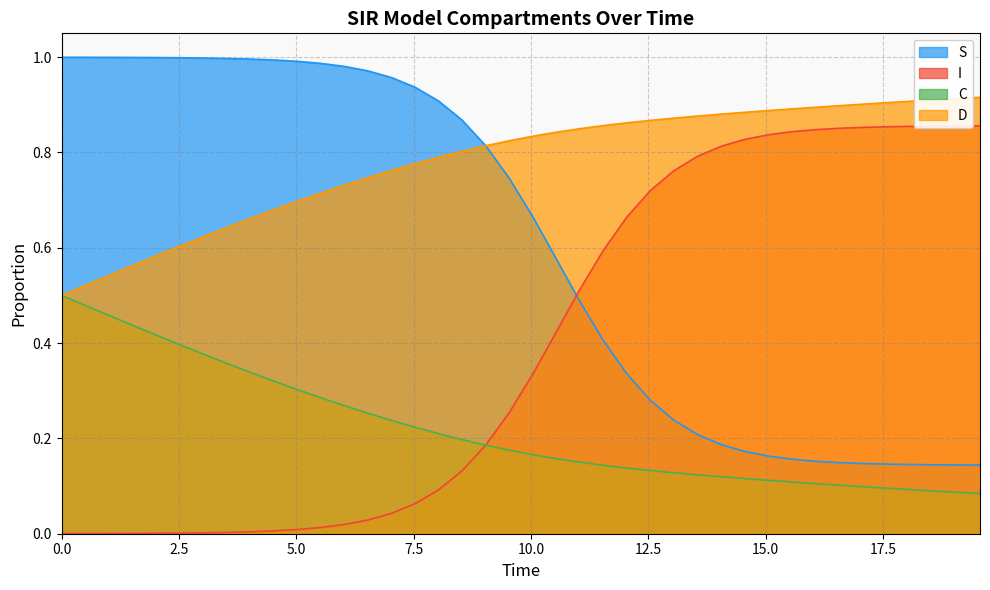

At how many categories does at least one series exceed 0?

40